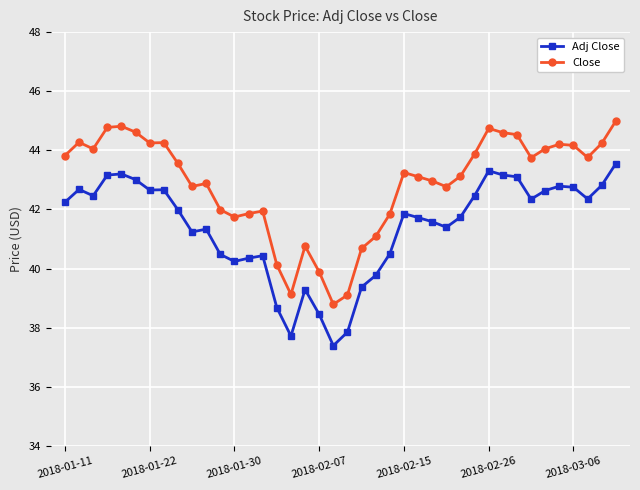

Rank the series by their maximum value, from lowest to highest.

Adj Close, Close